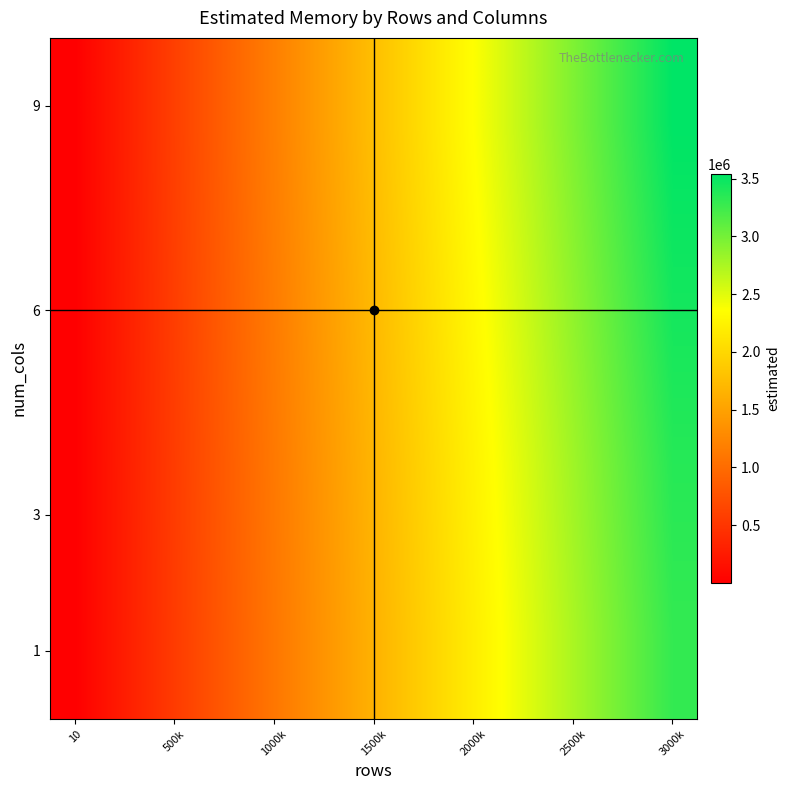

How many categories are shown in the chart?

13